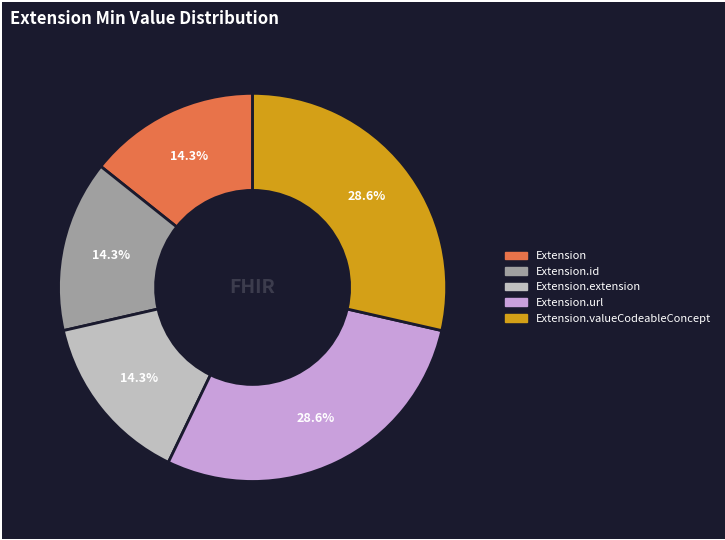

Does any single category account for the majority?

No